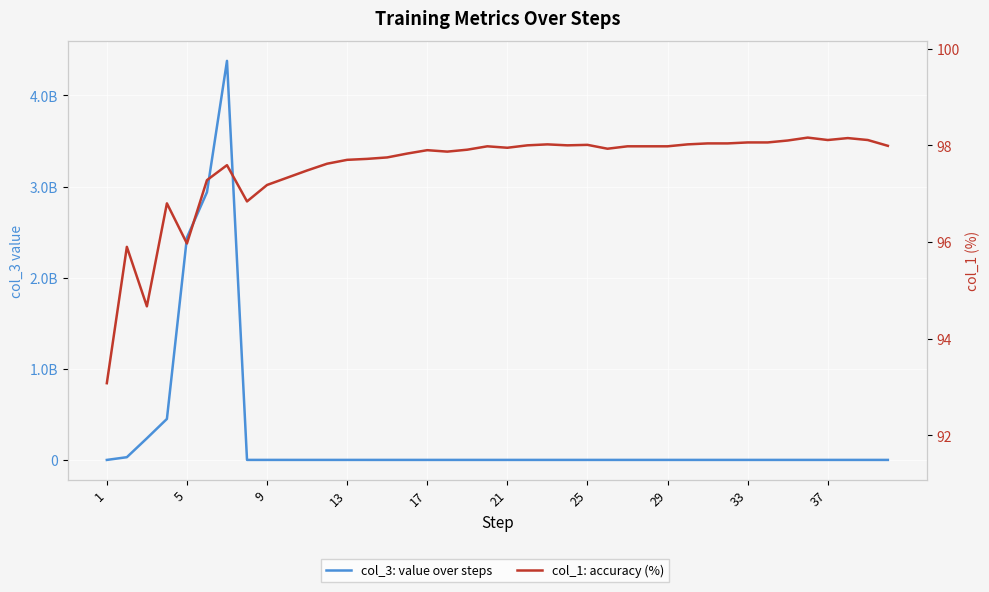

The value of col_1: accuracy (%) at 25 is 98.0. True or false?

True